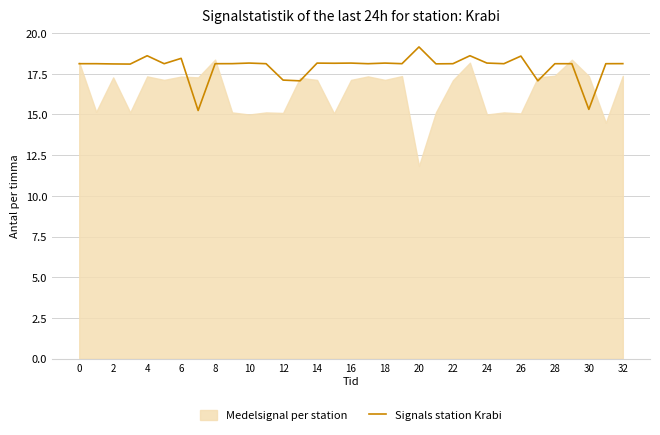

What is the maximum value for Signals station Krabi?

19.2